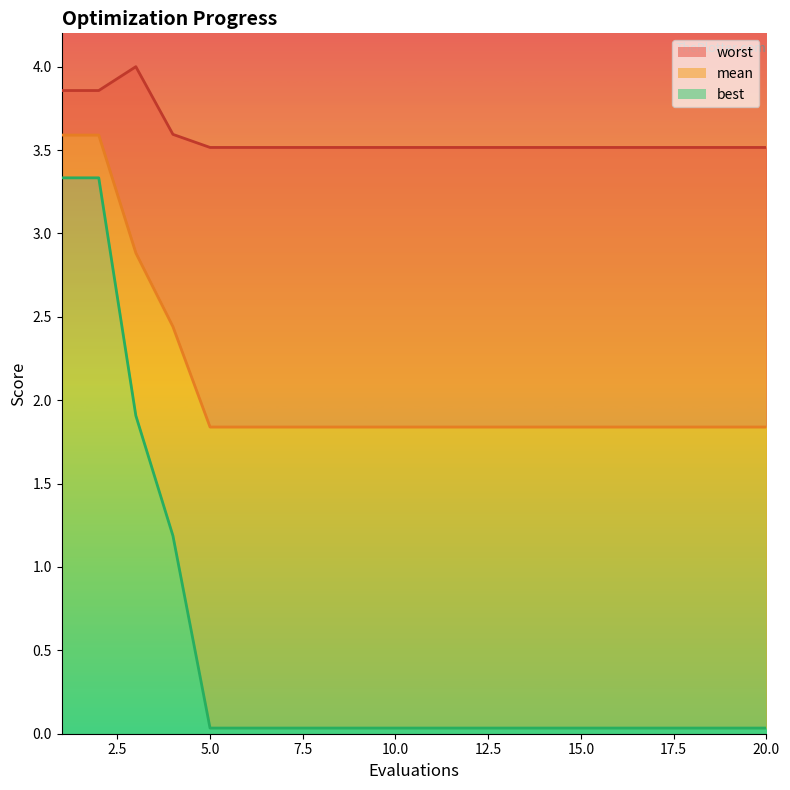

What are all the series names shown in the legend?

mean, best, worst